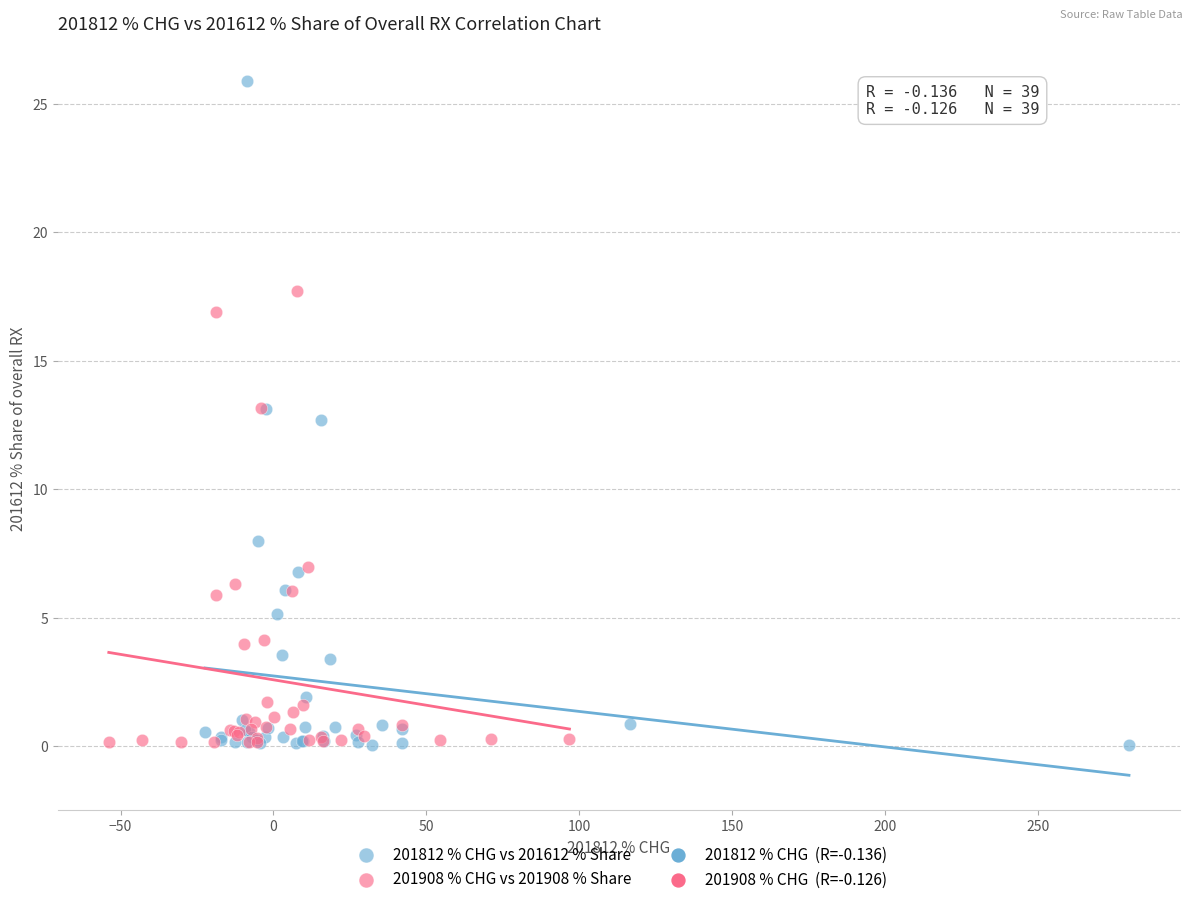

Which series has the widest spread of Y values?

201812 % CHG vs 201612 % Share